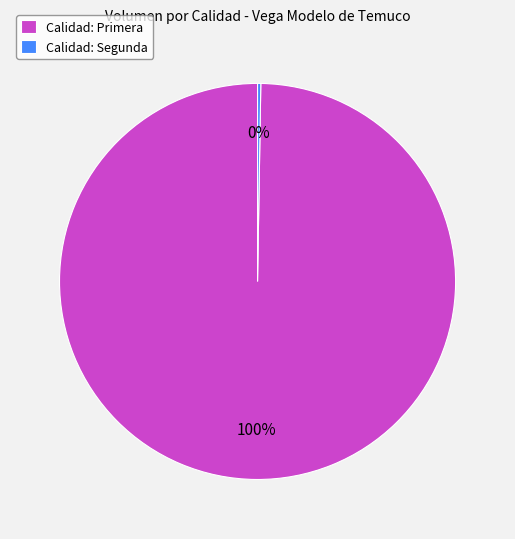

What percentage is the Calidad: Primera slice, to the nearest percent?

100%